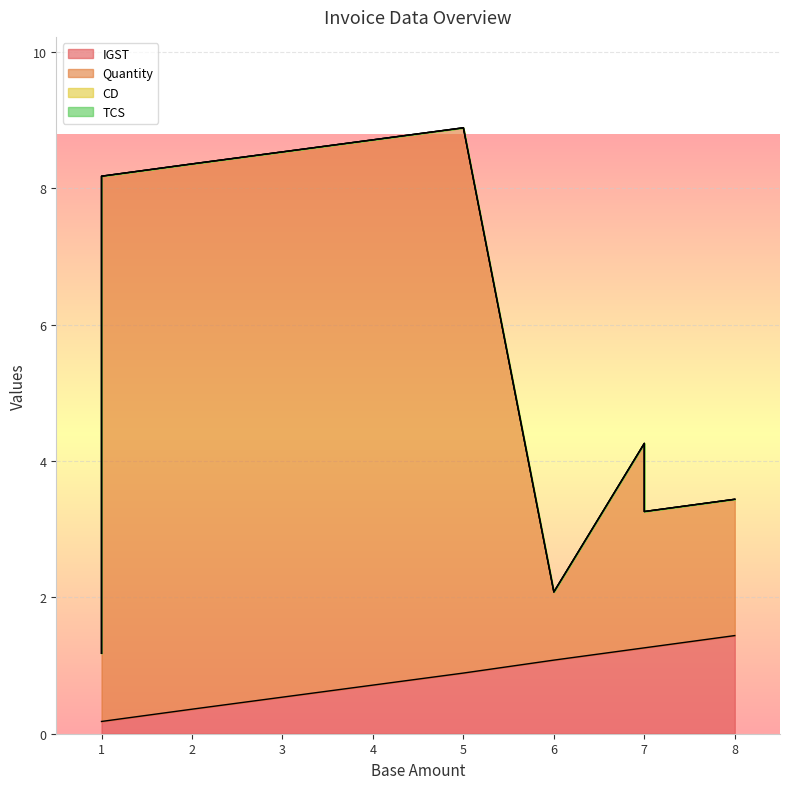

What is the difference between the maximum and minimum values in the IGST series?

1.3